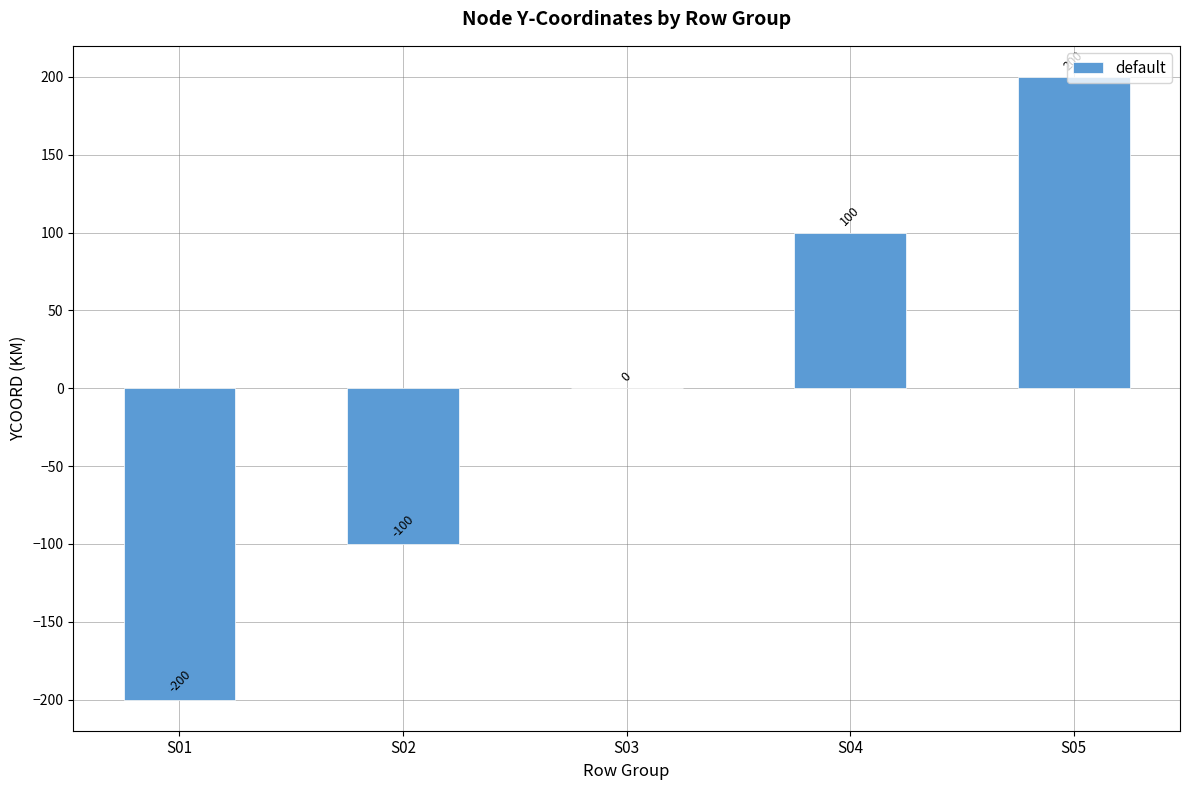

How many values are between -100 and 100?

3